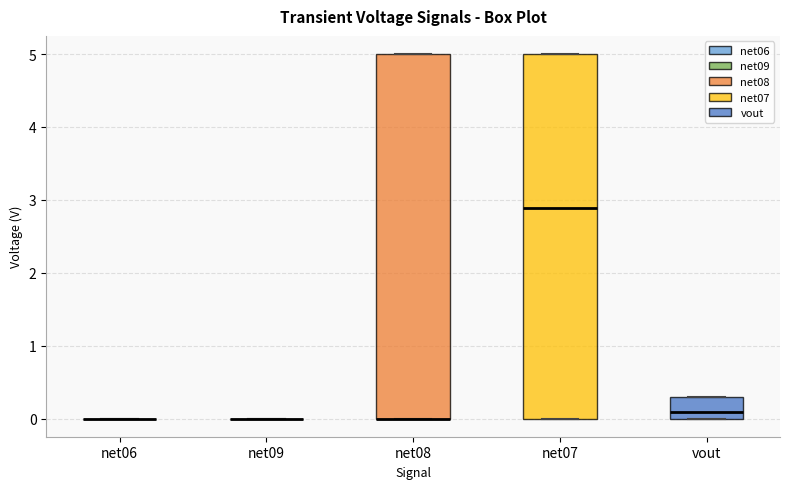

Reading left to right, transcribe this box plot: for each box, give where its median line is, the range the box spans, and where its two whiskers end, as read against the y-axis. The values are not printed on the chart, so give them approximately, as read against the axis.

net06: box collapsed to a line at 0.0, whiskers 0.0 to 0.0
net09: box collapsed to a line at 0.0, whiskers 0.0 to 0.0
net08: median 0.0 (drawn on the box's lower edge), box 0.0 to 5.0, whiskers 0.0 to 5.0
net07: median 2.9, box 0.0 to 5.0, whiskers 0.0 to 5.0
vout: median 0.1, box 0.0 to 0.3, whiskers 0.0 to 0.3